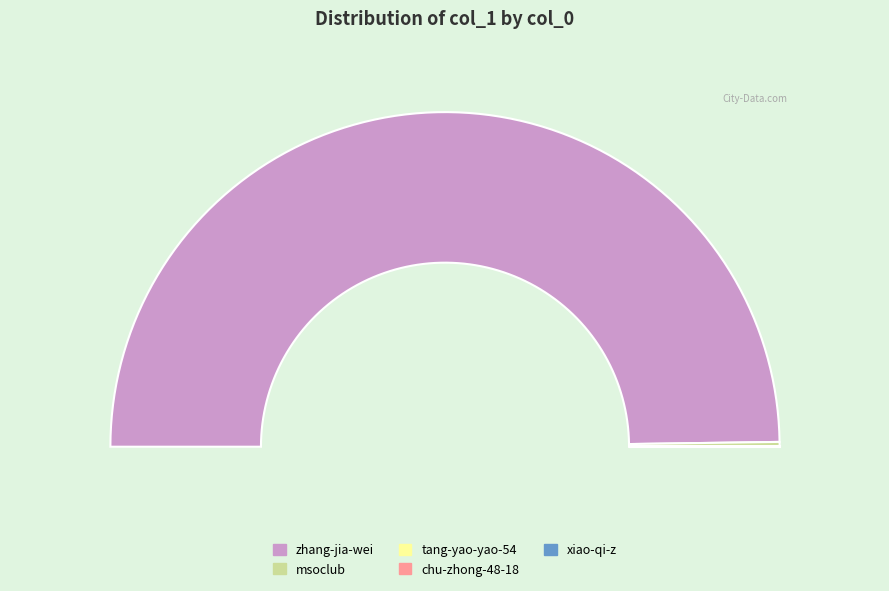

To the nearest percent, what percentage of the pie is zhang-jia-wei?

100%